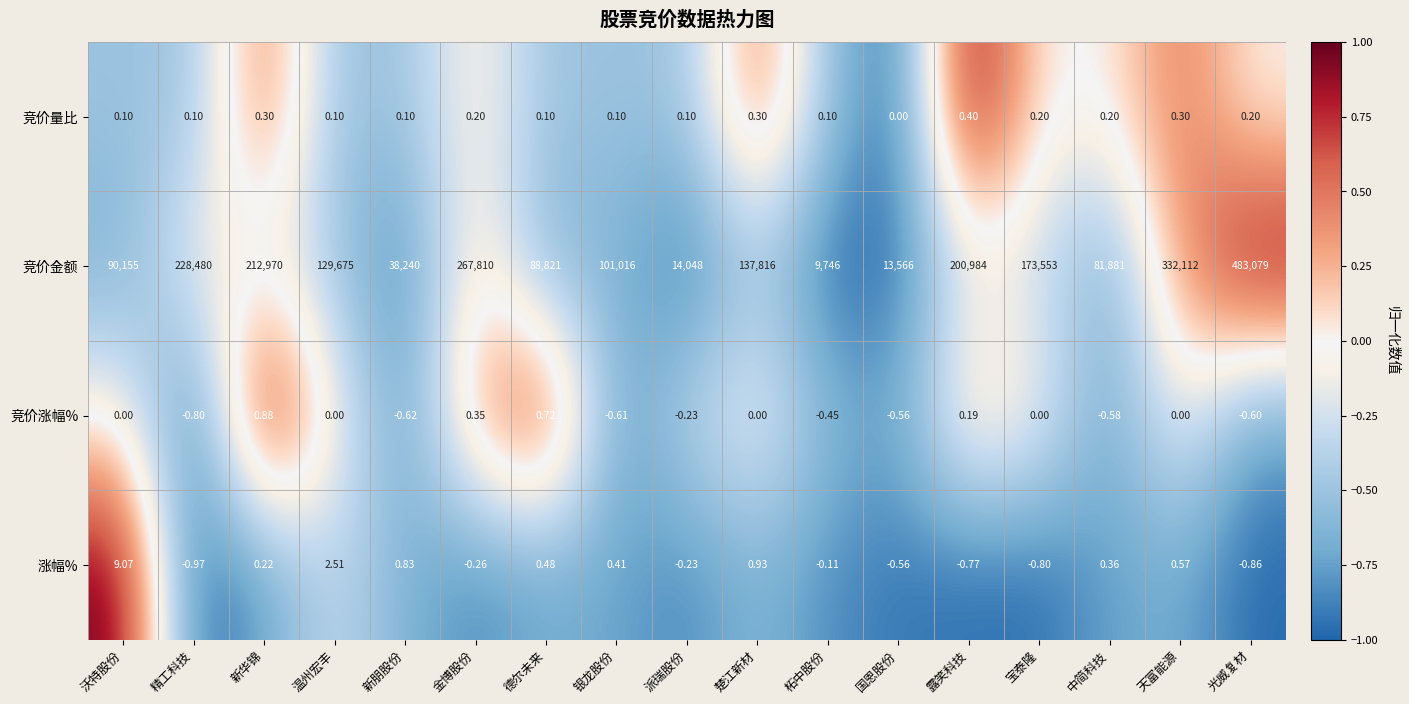

Which series changed the most between 德尔未来 and 柘中股份?

竞价金额